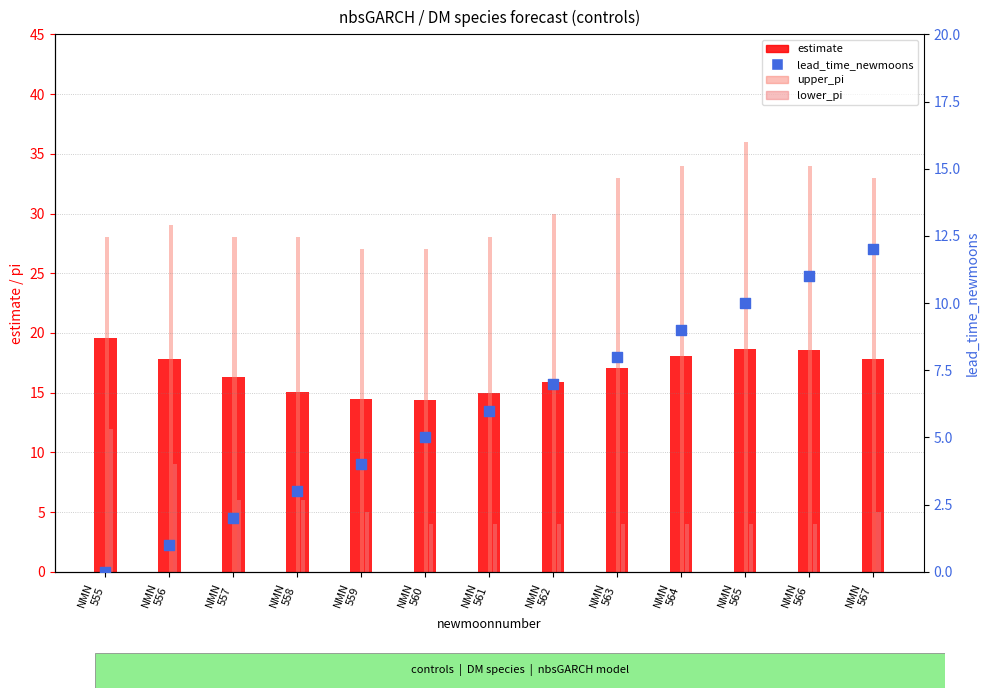

At which category is the sum across all series the highest?

NMN
565